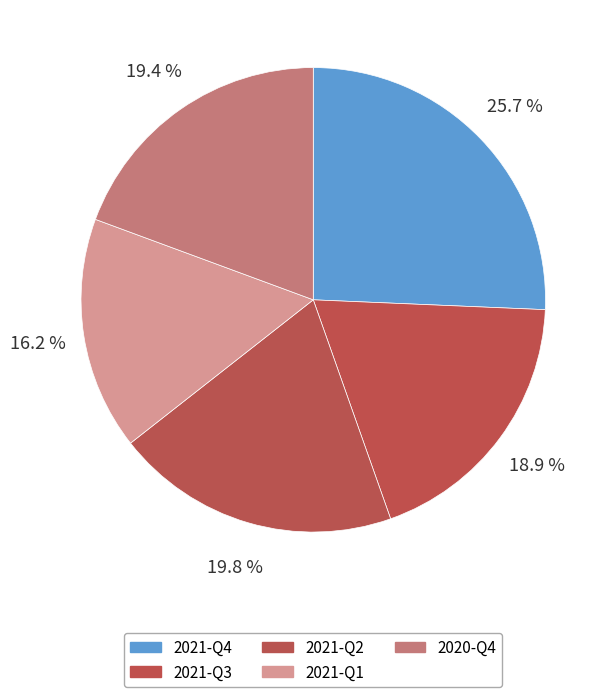

Does any single category account for the majority?

No